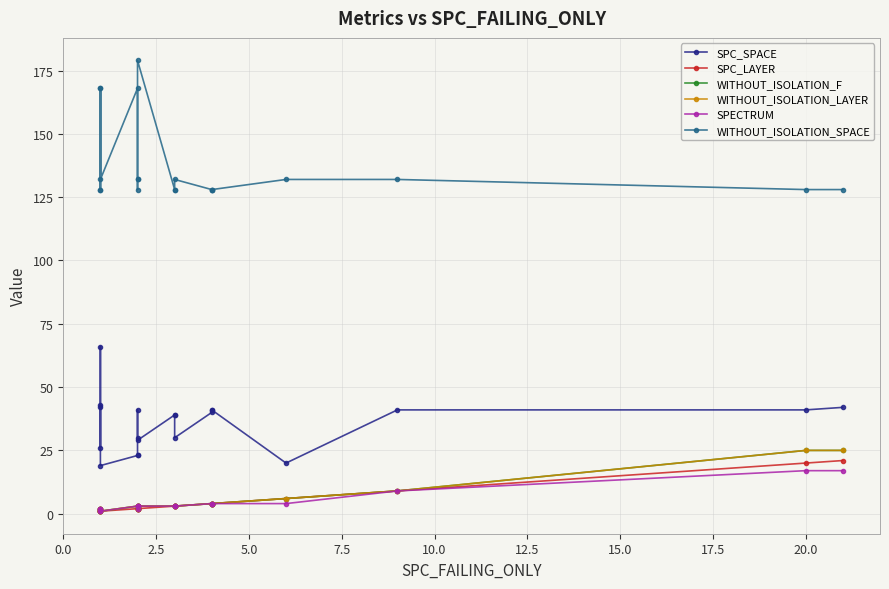

What is the lowest value of the SPECTRUM series?

1